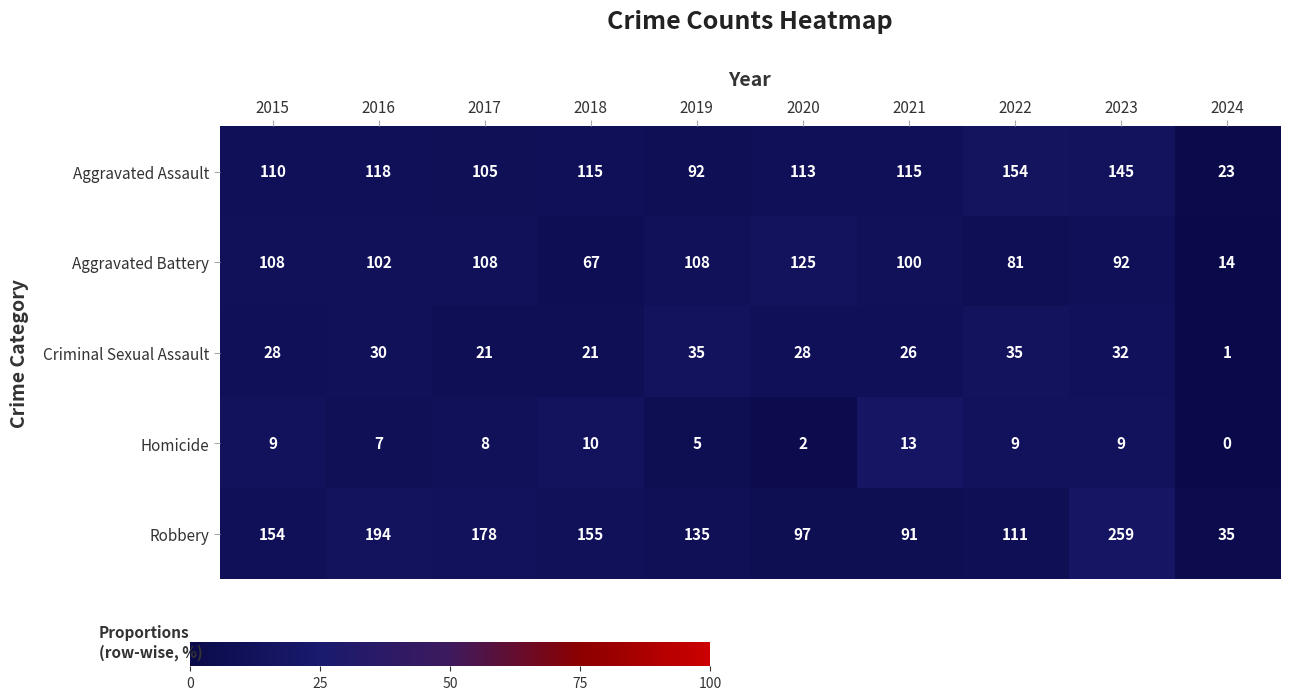

Which series changed the most between 2020 and 2022?

Aggravated Battery